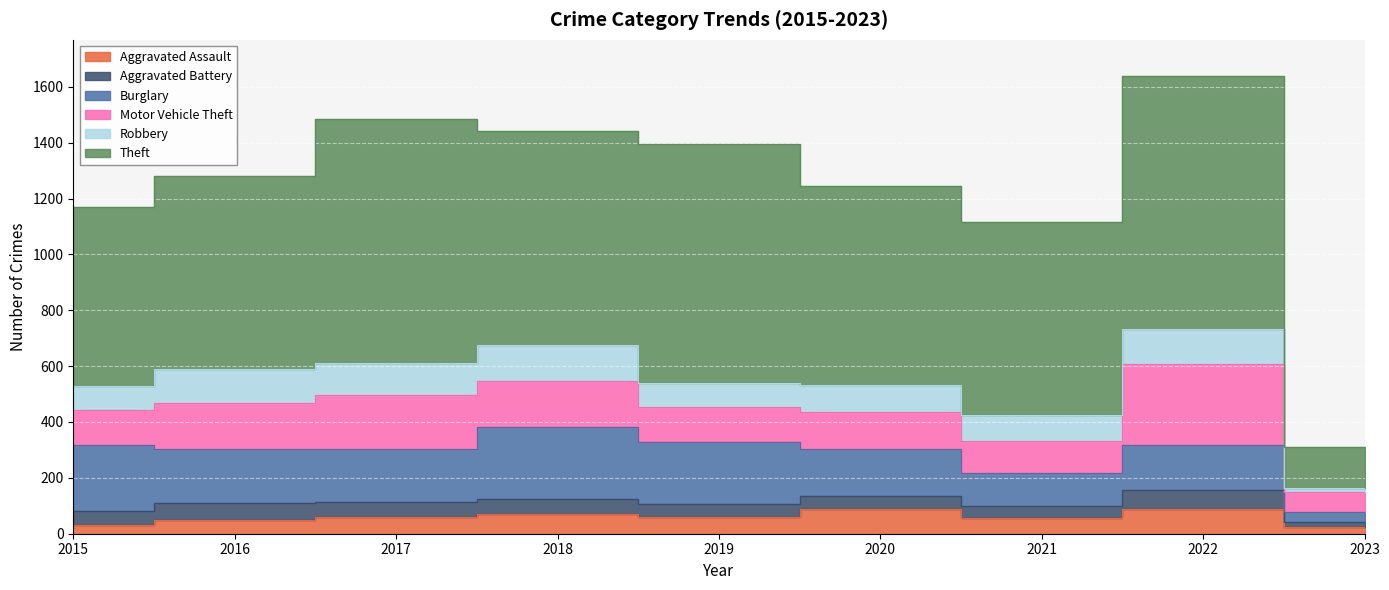

The Aggravated Assault series shows 126 at 2022. True or false?

False